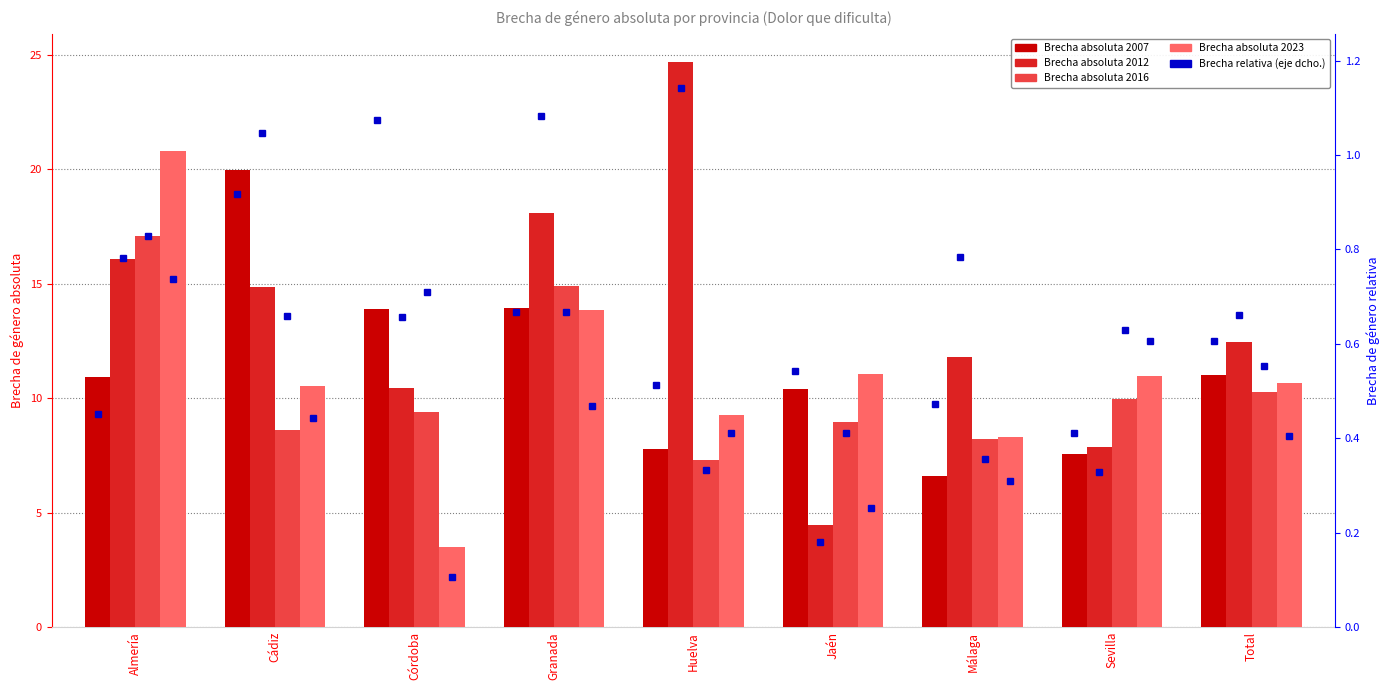

Between Jaén and Córdoba, which is larger?

Córdoba